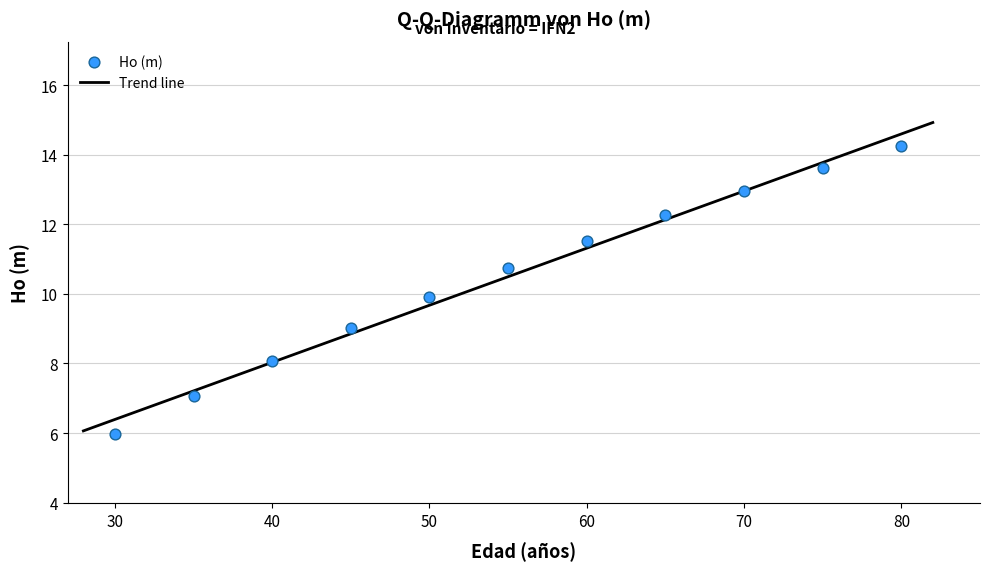

What is the range of Y values (max minus min)?

8.3